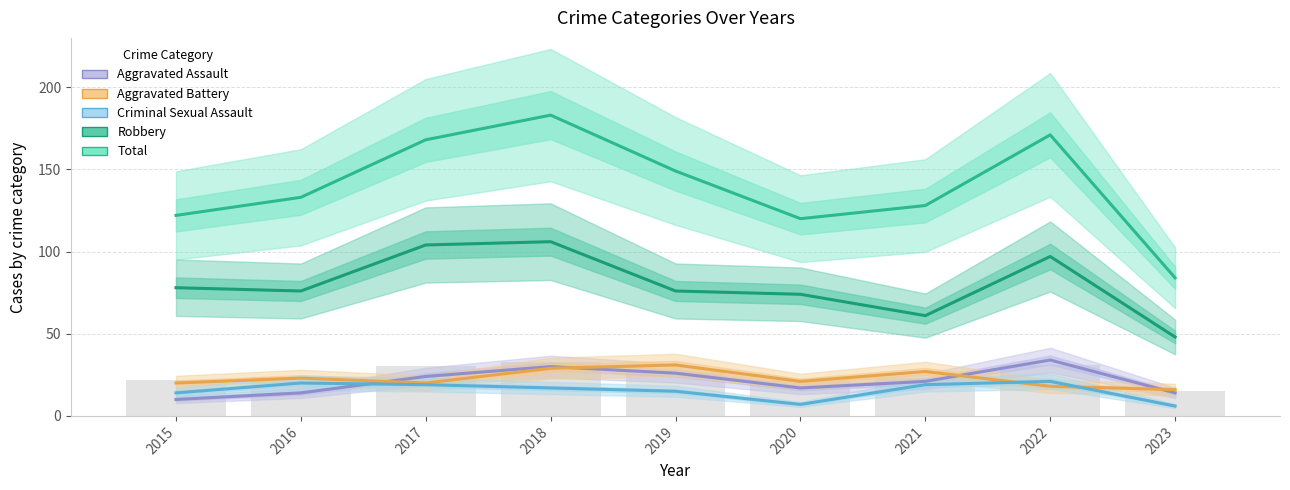

Reading left to right, transcribe all the data shown in this chart.

Aggravated Assault: 10	14	24	30	26	17	21	34	14
Aggravated Battery: 20	23	20	29	31	21	27	18	16
Criminal Sexual Assault: 14	20	19	17	15	7	19	21	6
Robbery: 78	76	104	106	76	74	61	97	48
Total: 122	133	168	183	149	120	128	171	84